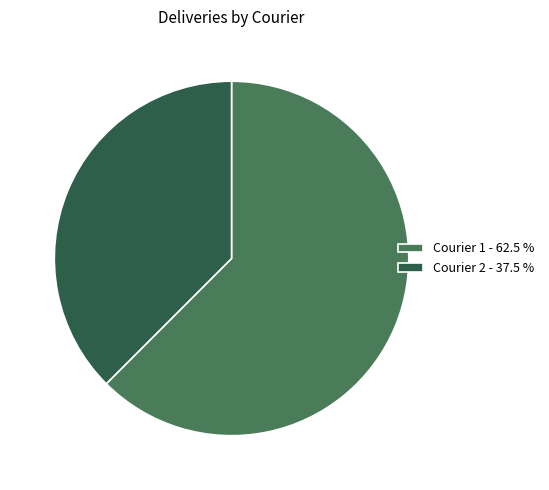

Is the sum of Courier 2 - 37.5 % and Courier 1 - 62.5 % greater than half?

Yes